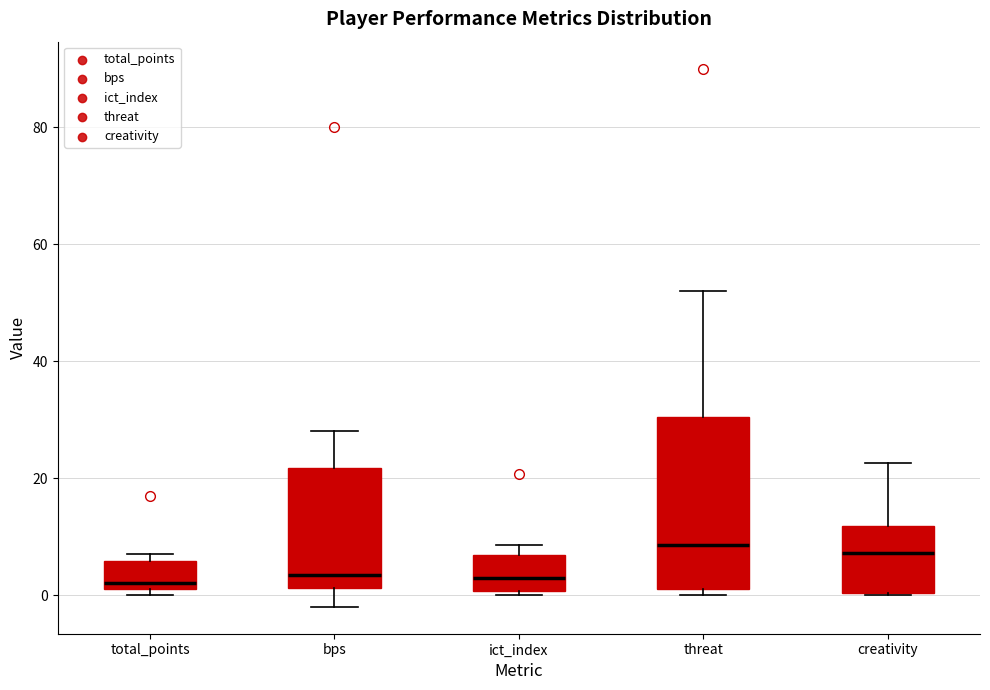

Which box is the tallest, from its lower edge to its upper edge?

threat